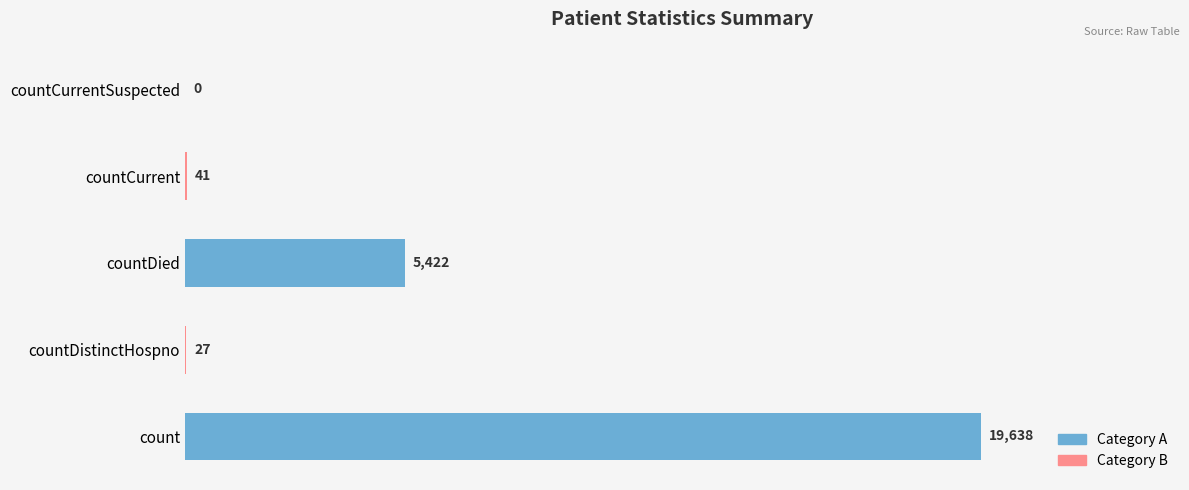

How many positive values are there?

4